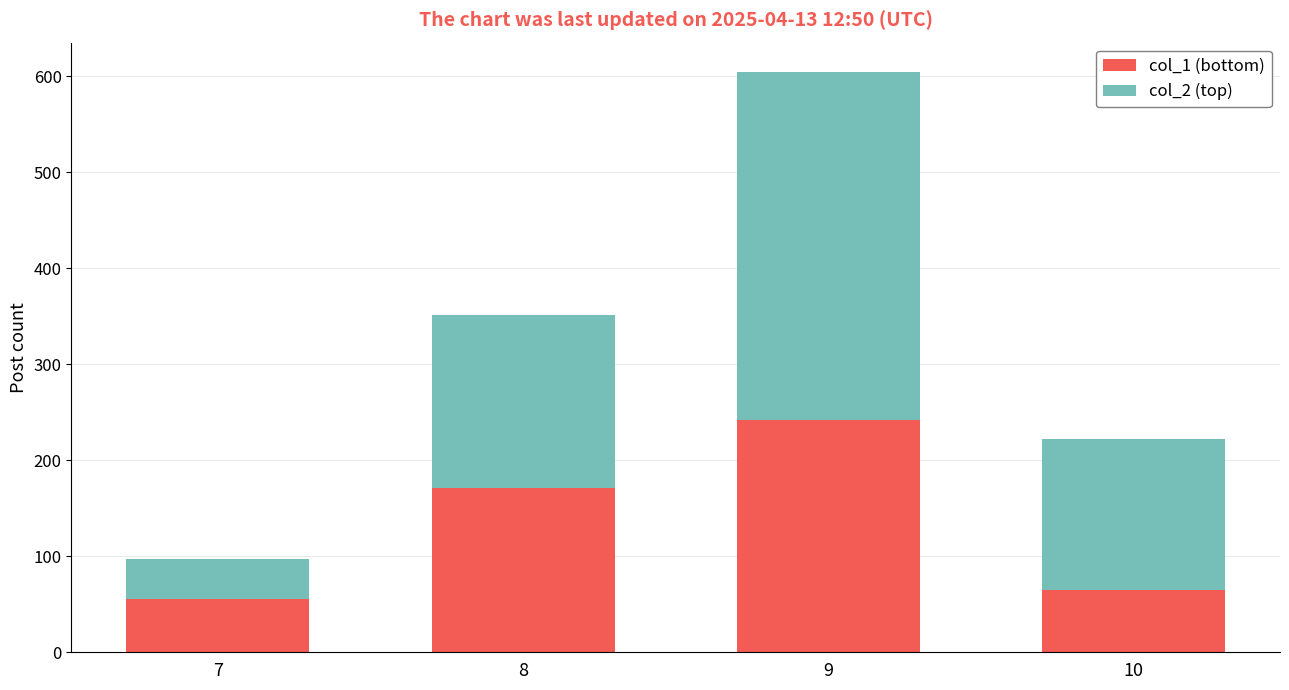

What is the sum of all col_1 (bottom) values?

534